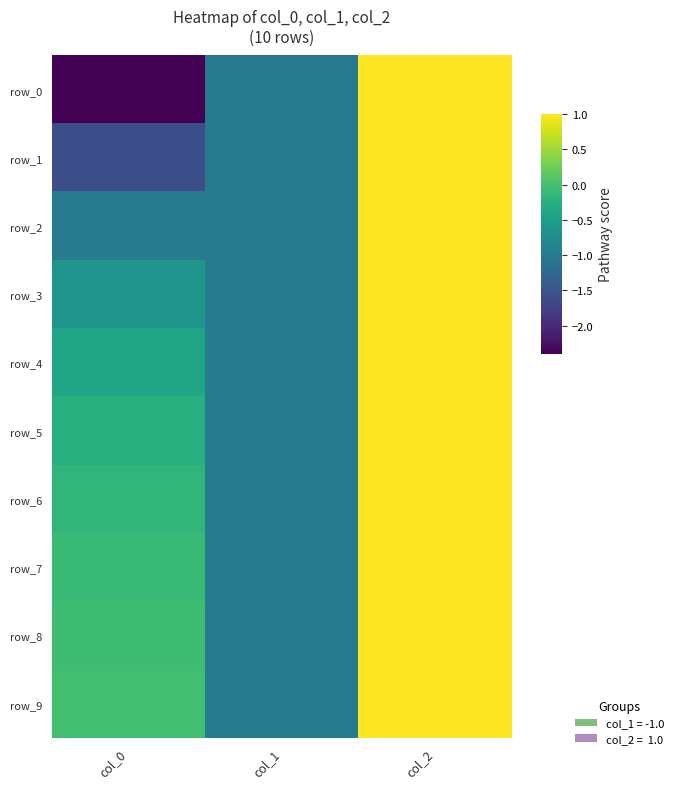

What is the average value of the row_3 series?

-0.2